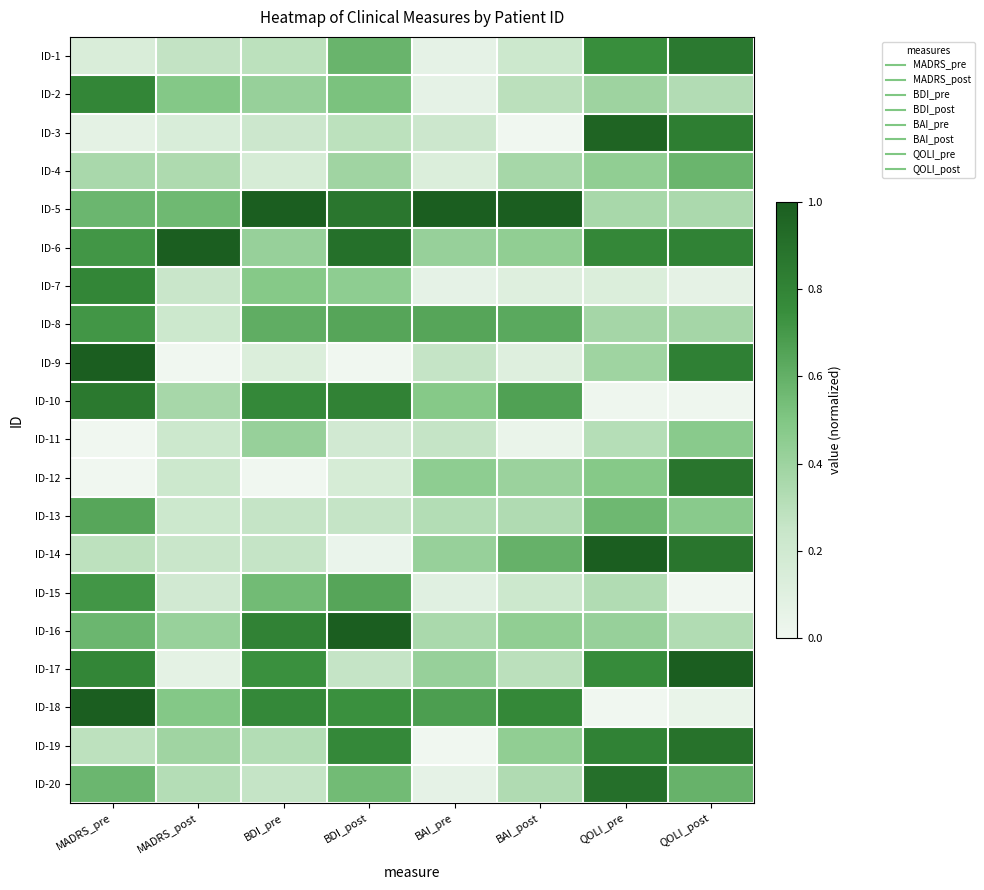

At which category does the chart reach its minimum across all series?

BAI_post